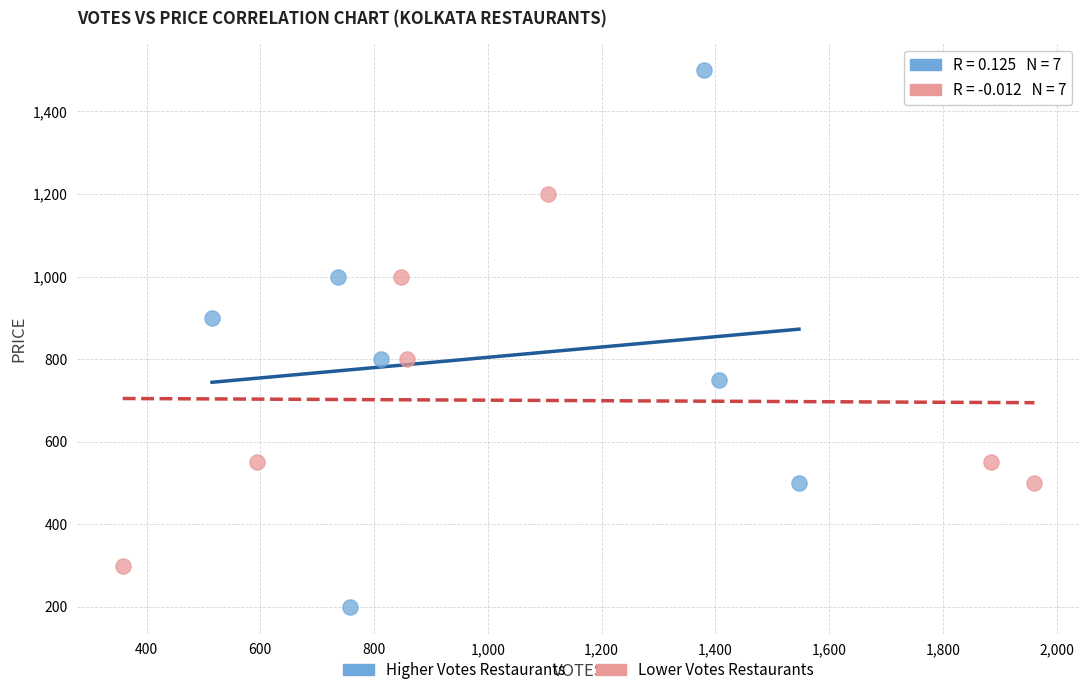

Which series contains the lowest Y value?

Higher Votes Restaurants